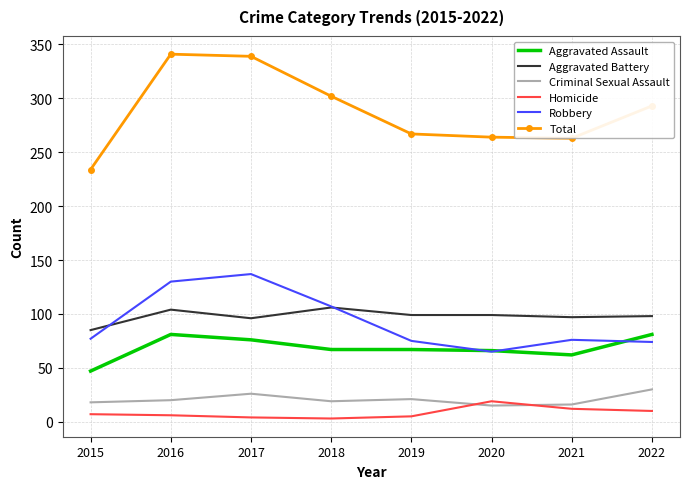

Which series has the widest spread of values?

Total